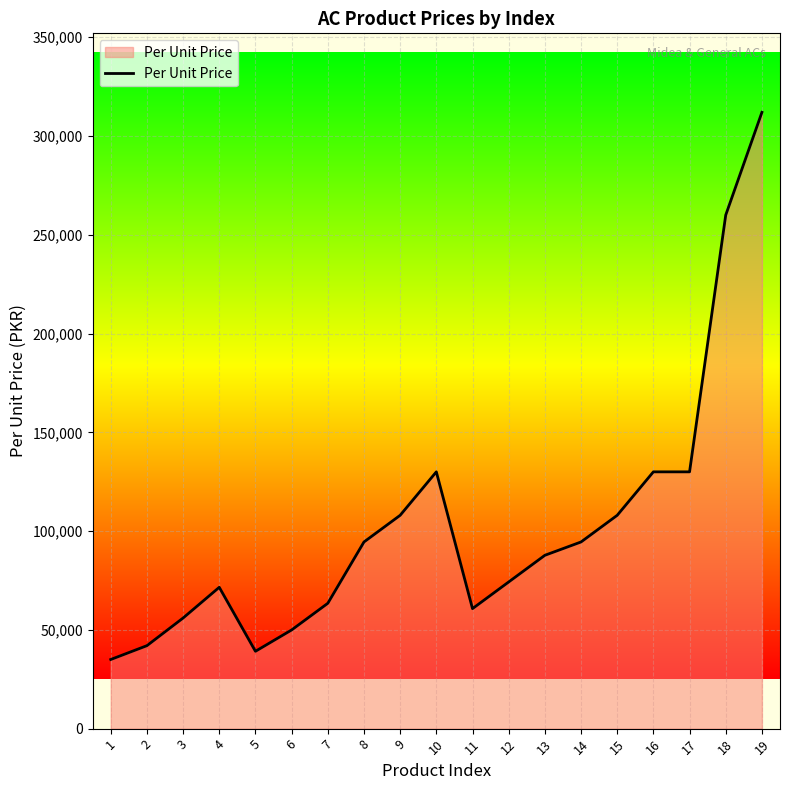

Reading right to left, transcribe all the data shown in this chart.

312000	260000	130000	130000	108000	94500	87750	74250	60750	130000	108000	94500	63450	49950	39150	71550	56000	42000	35000